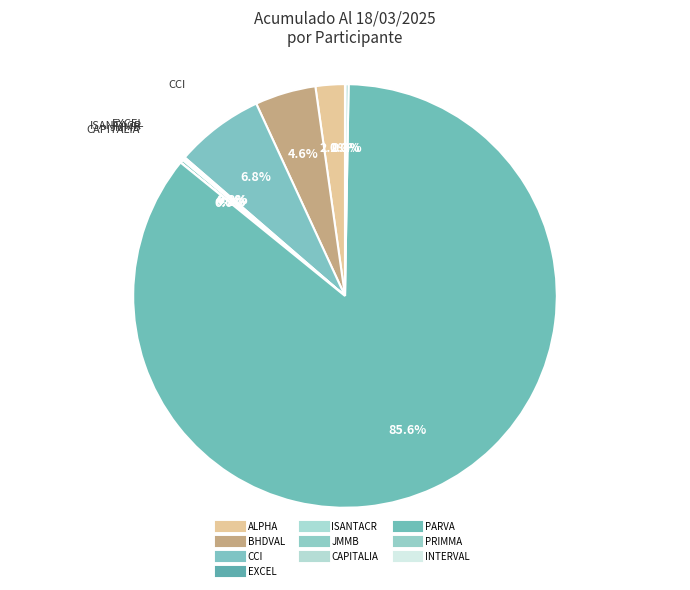

To the nearest percent, what is the difference between the largest and smallest slice percentages?

86%